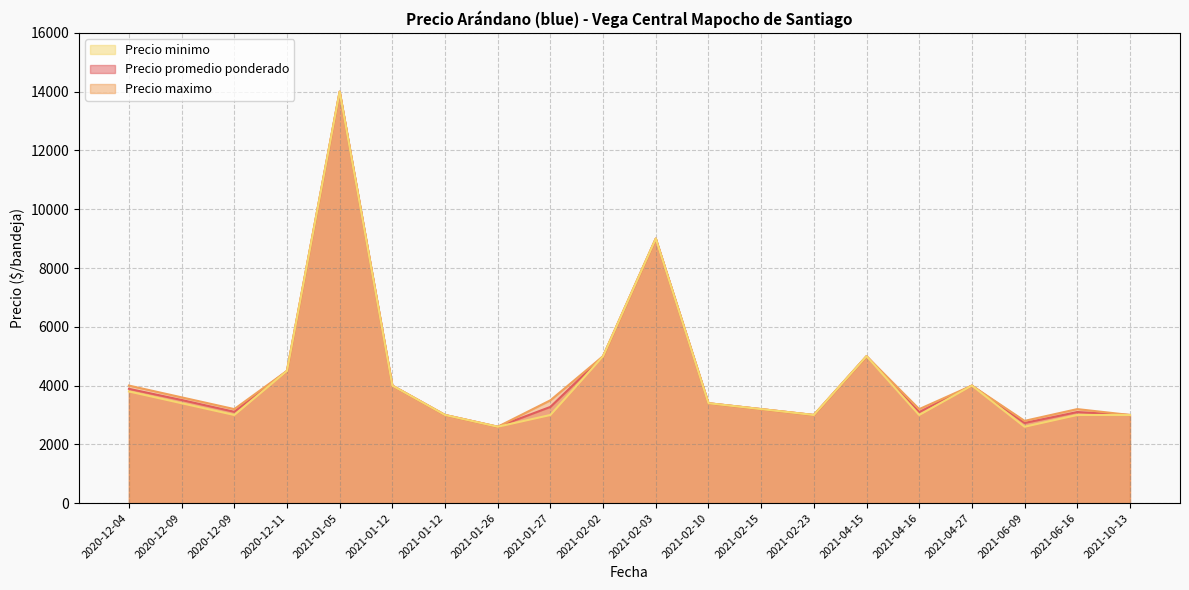

True or false: Precio promedio ponderado has more than 1 interior local peaks.

True